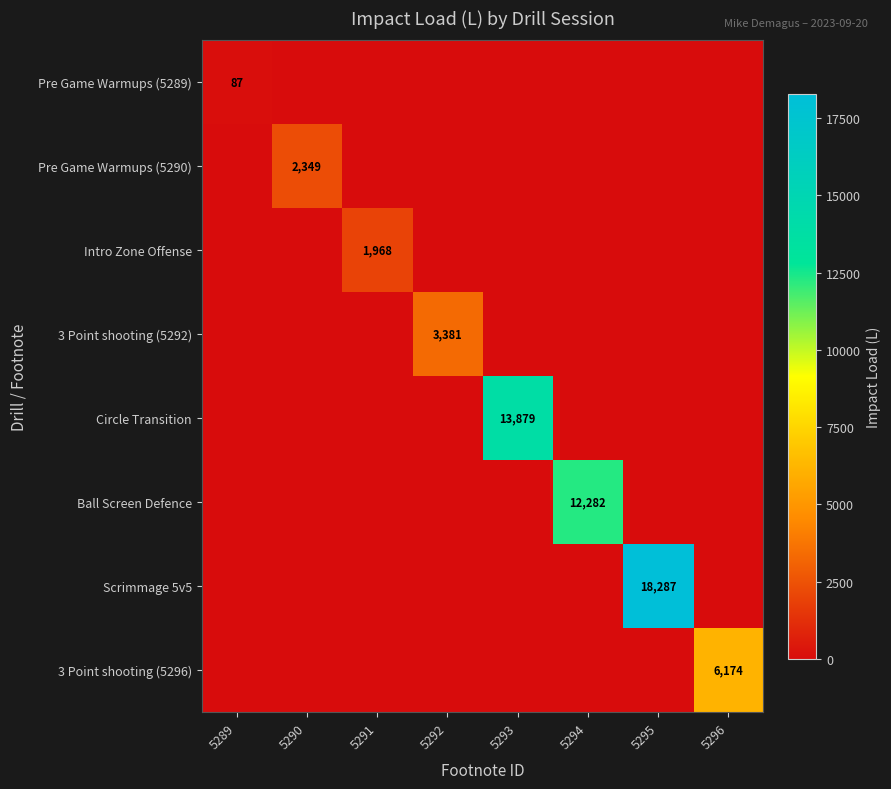

Is the value of 3 Point shooting (5292) at 5291 greater than the value of Circle Transition at 5292?

No